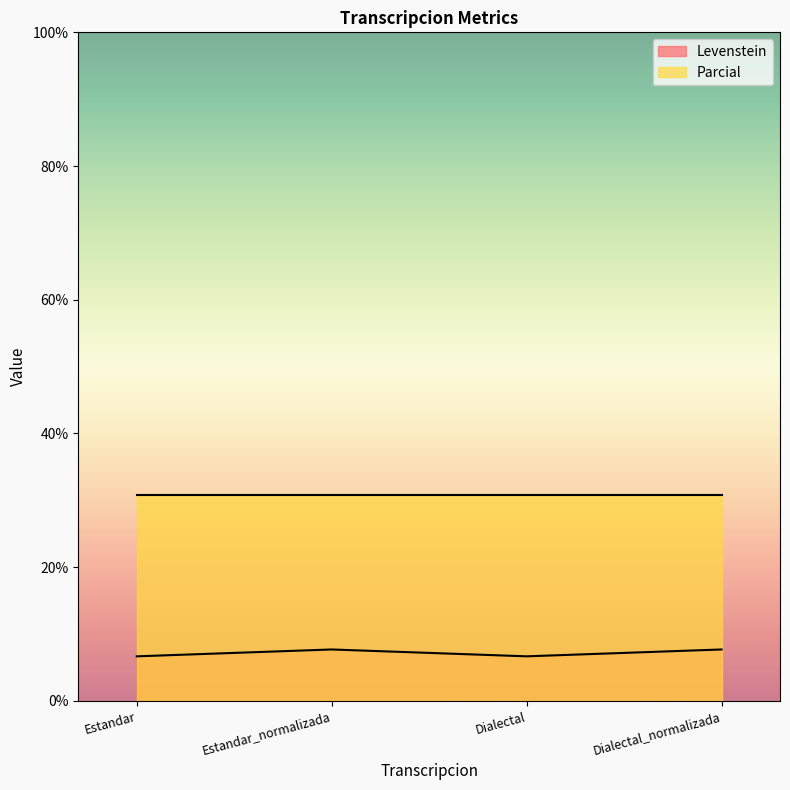

Where is the first local minimum?

Dialectal